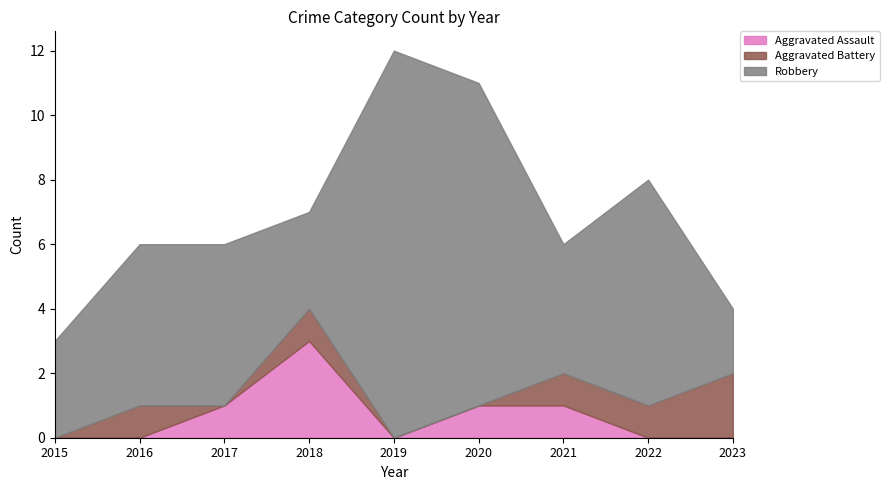

Which series has the largest total across all categories?

Robbery